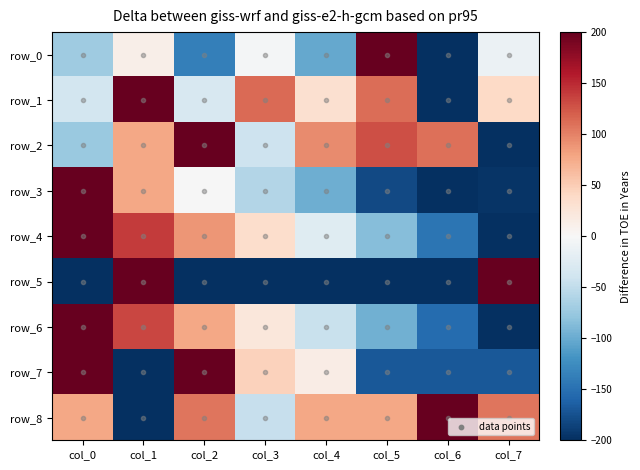

Where is row_7 nearest to the value 0?

col_4